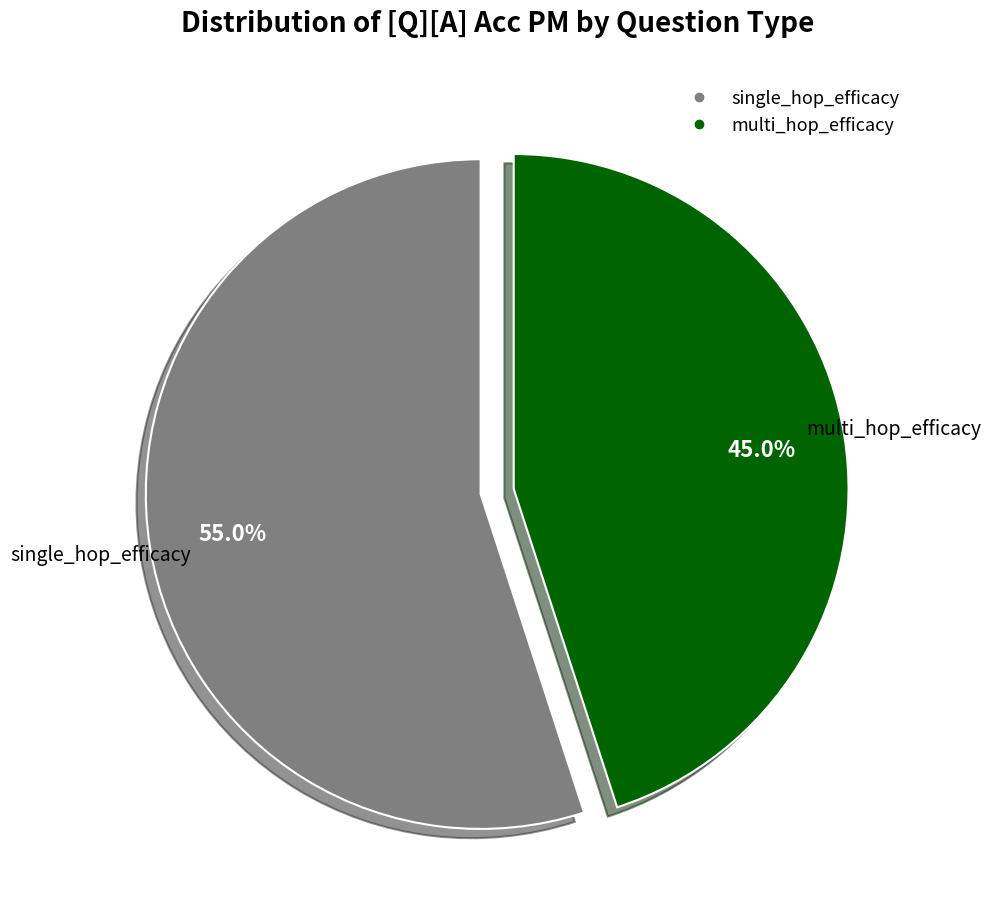

Is there any slice that represents more than half of the pie?

Yes